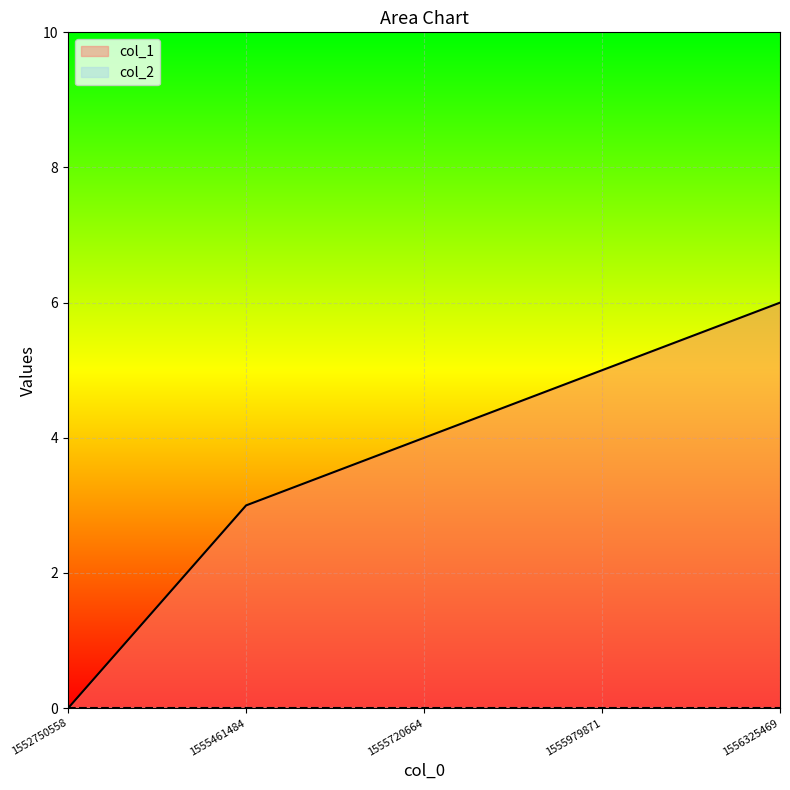

What is the change in value from 1555461484 to 1555720664?

+1